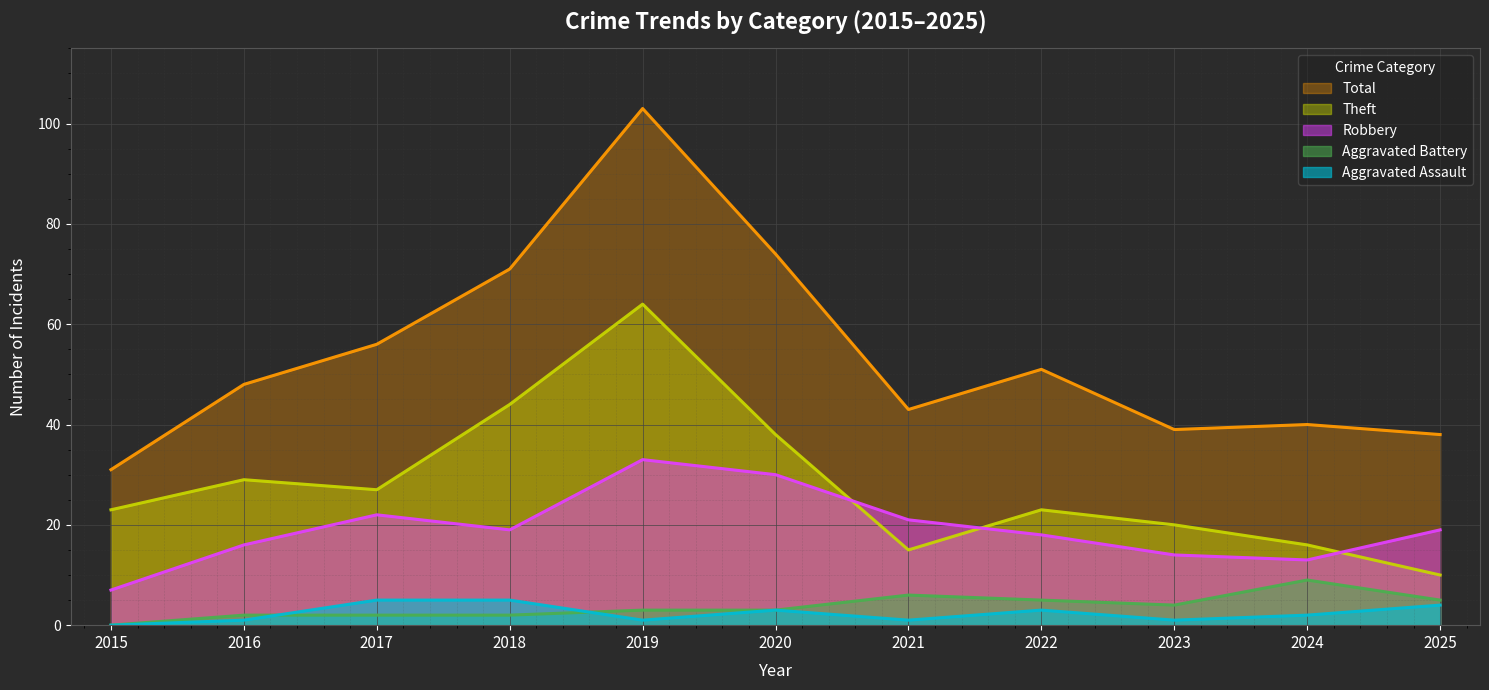

Which category has the lowest value across all series?

2015